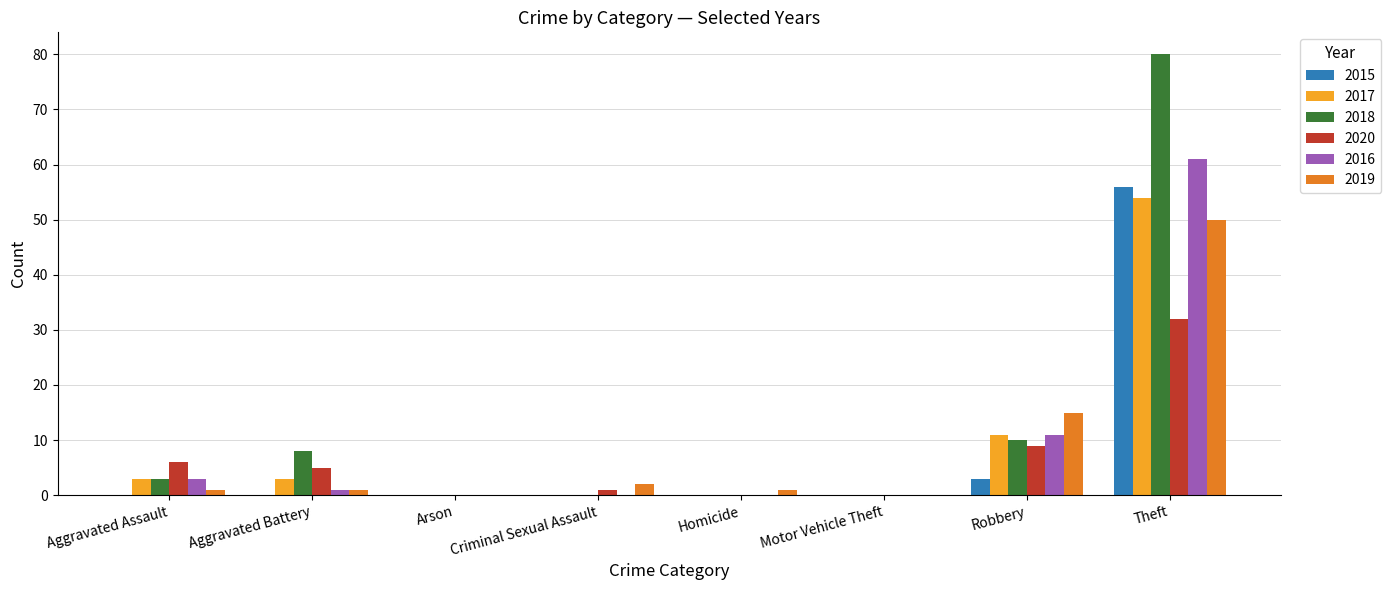

What is the average value of the 2015 series?

7